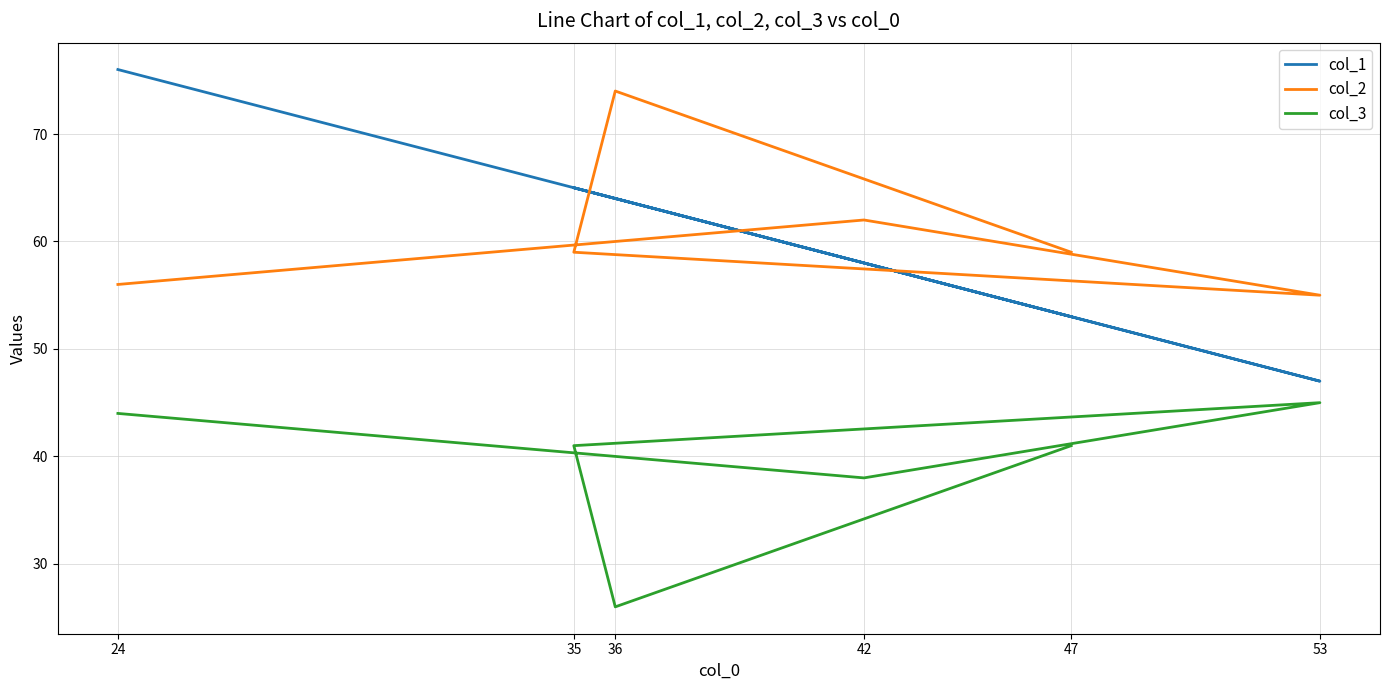

In col_2, how many points are lower than both neighbors (excluding endpoints)?

1